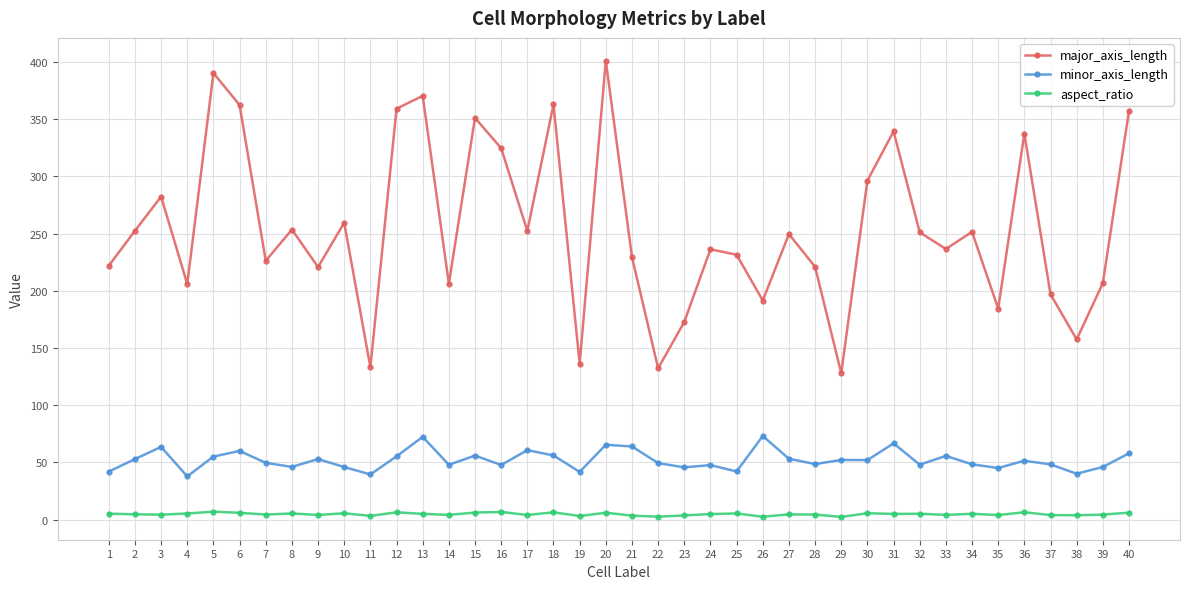

True or false: minor_axis_length and major_axis_length cross at least once.

False